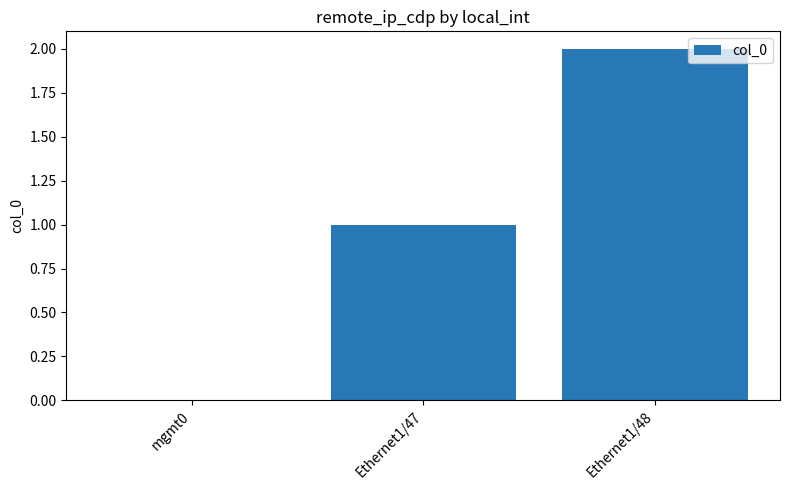

Reading left to right, transcribe all the data shown in this chart.

mgmt0=0	Ethernet1/47=1	Ethernet1/48=2